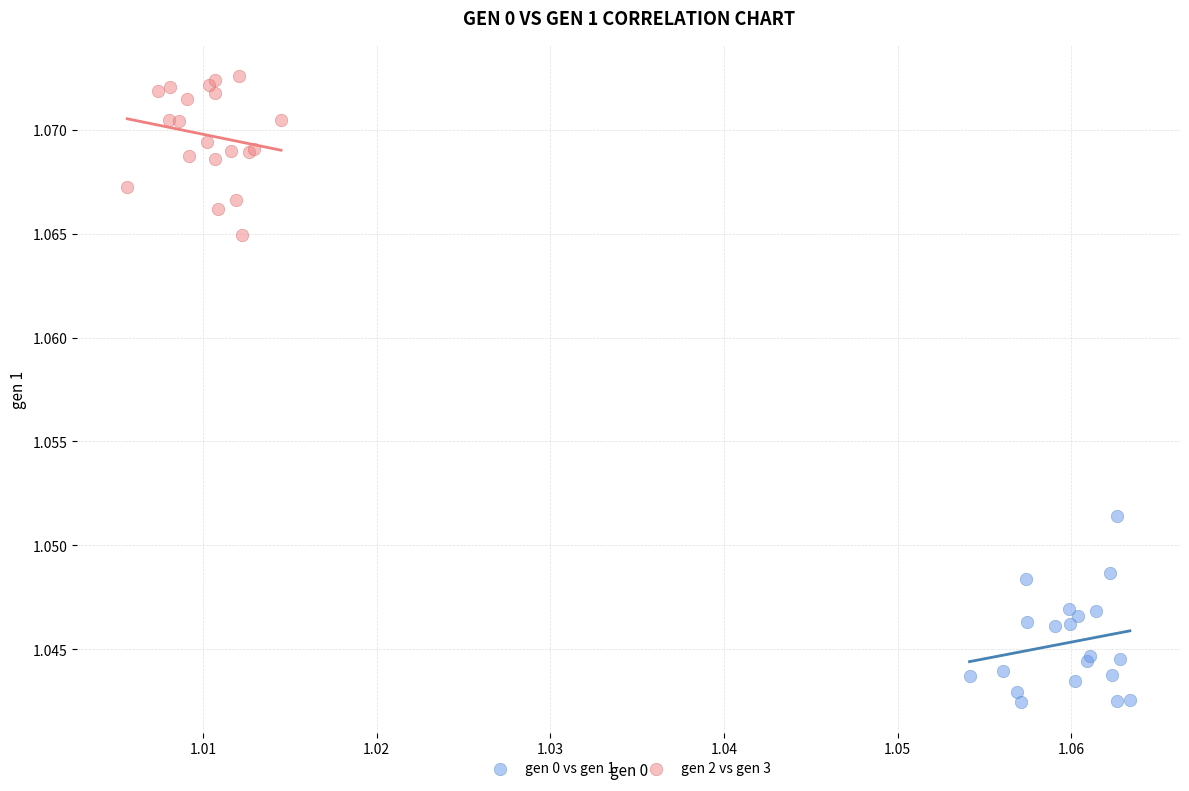

Which series reaches the maximum Y coordinate?

gen 2 vs gen 3